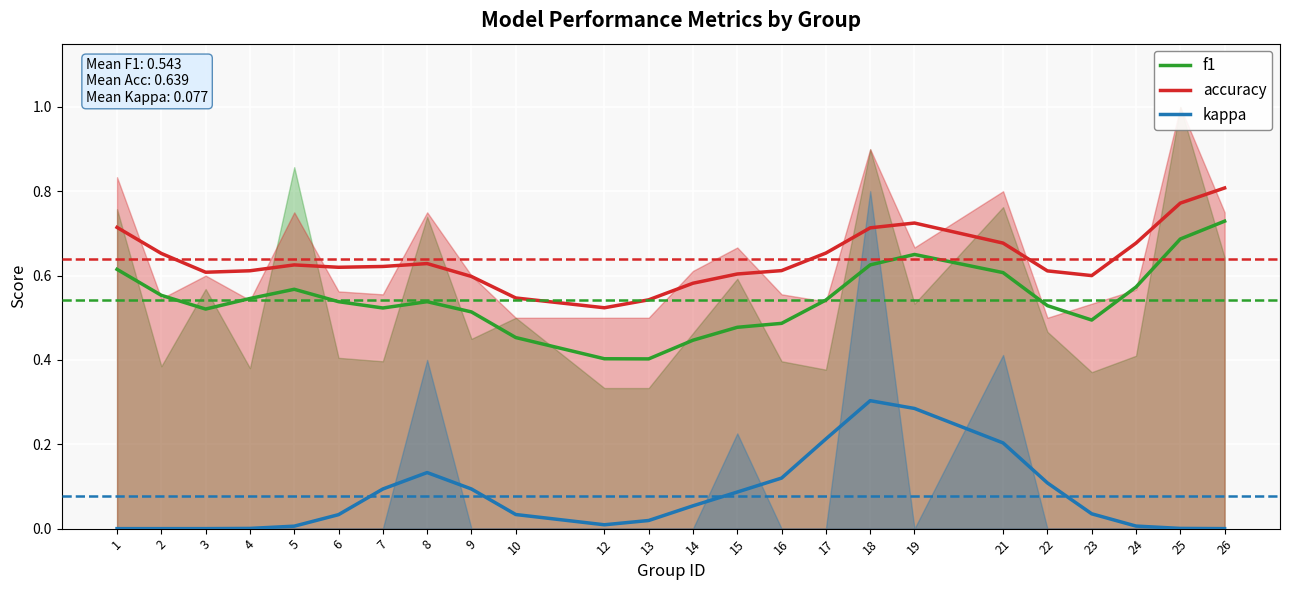

How many series are shown in this chart?

3